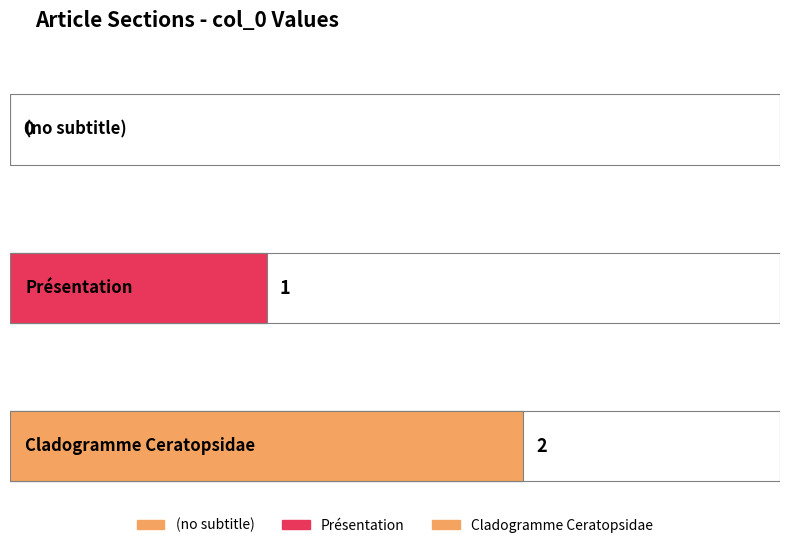

What is the average value?

1